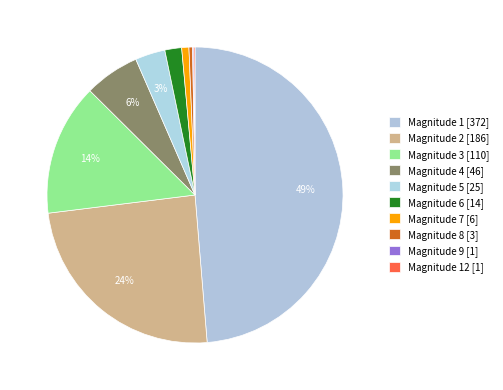

Which category has the biggest portion of the pie?

Magnitude 1 [372]